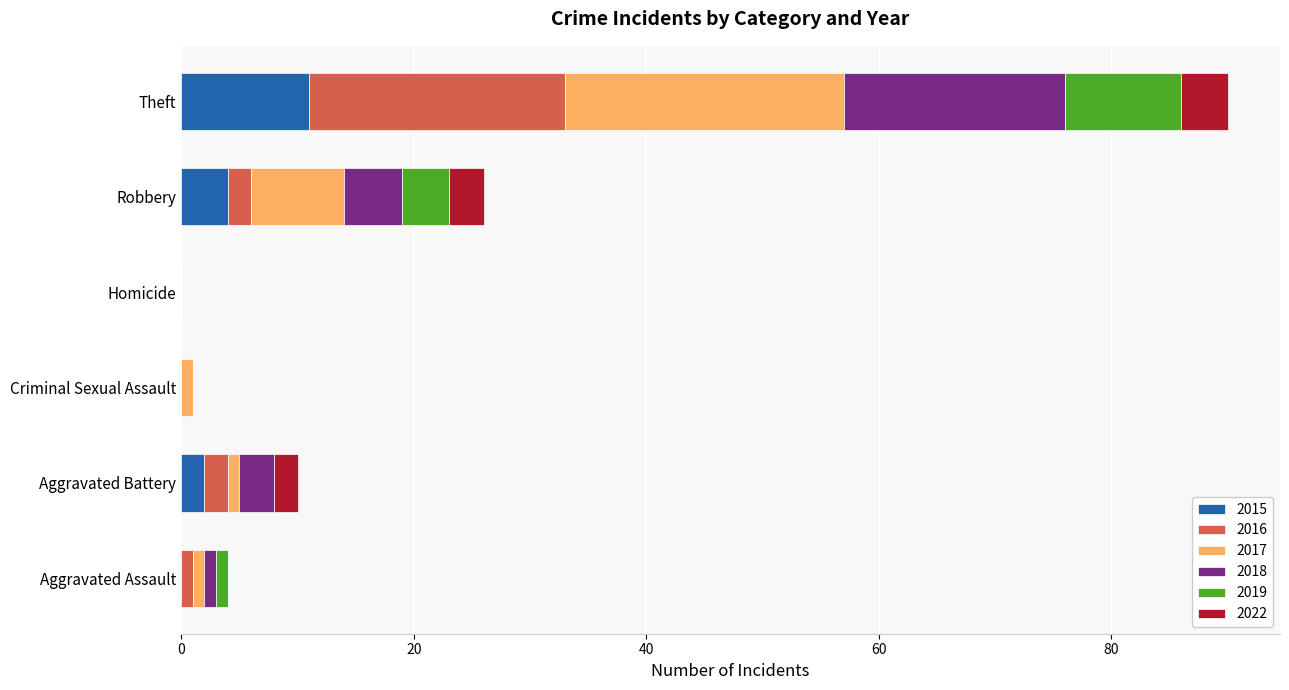

At which label does 2015 reach its peak?

Theft